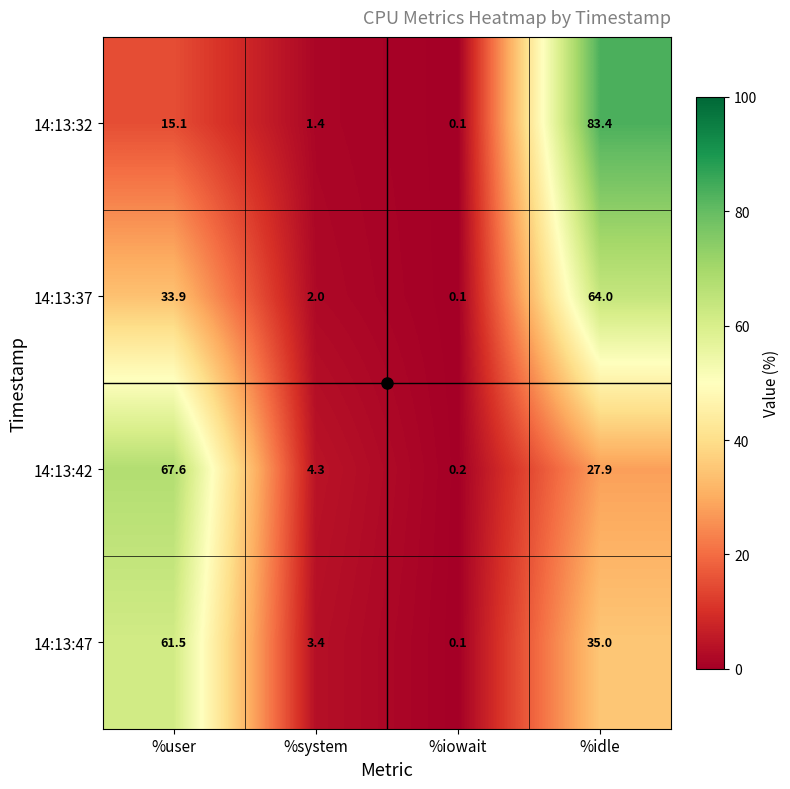

What is the maximum value shown in the chart?

83.4